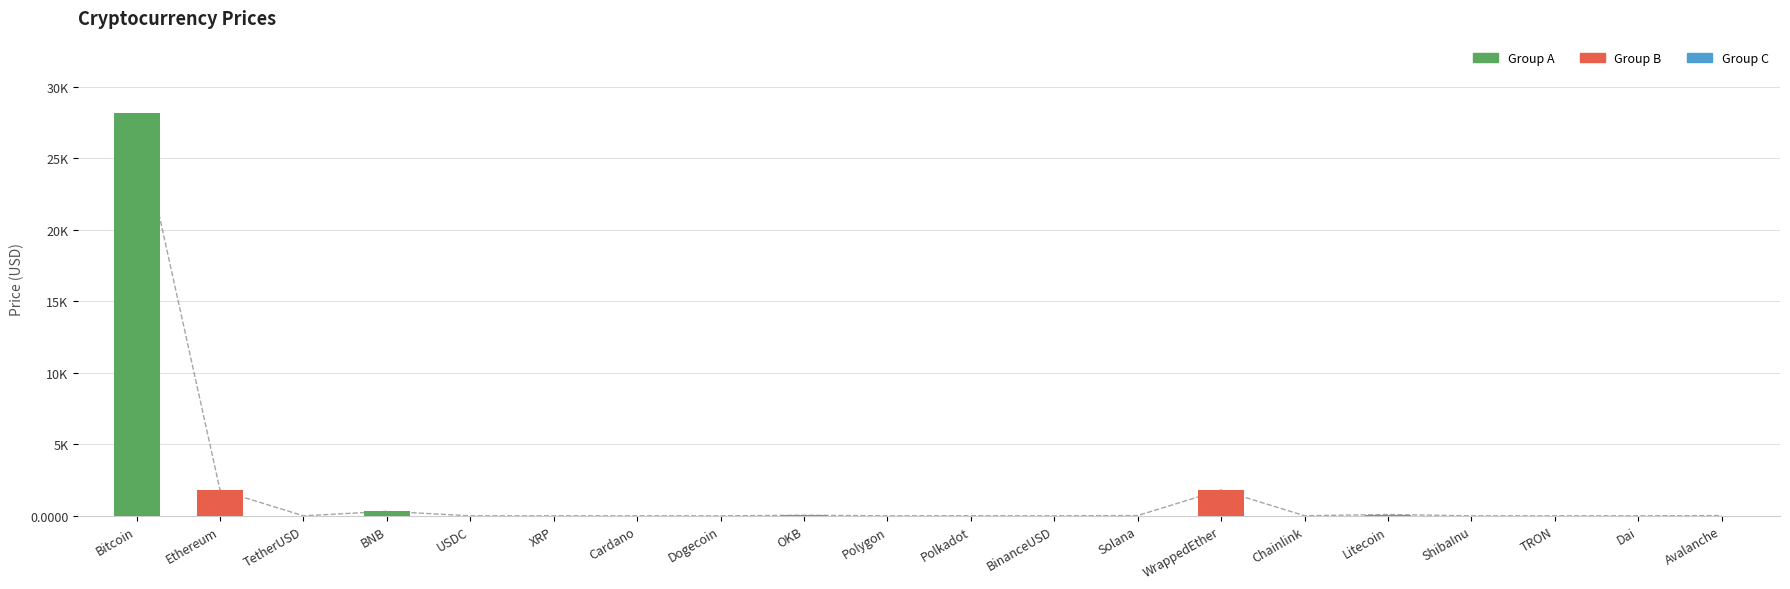

What is the label of the 8th bar from the left?

Dogecoin